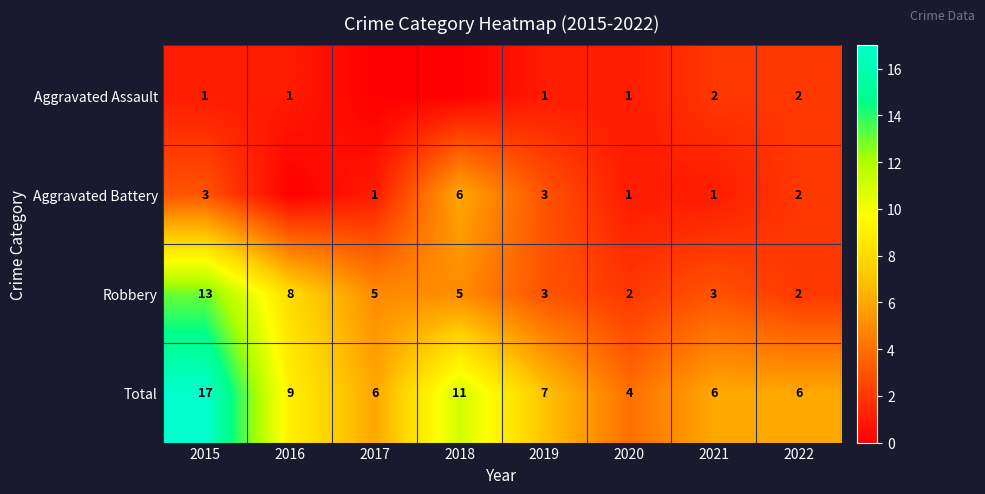

How many data points in Robbery are less than 5?

4